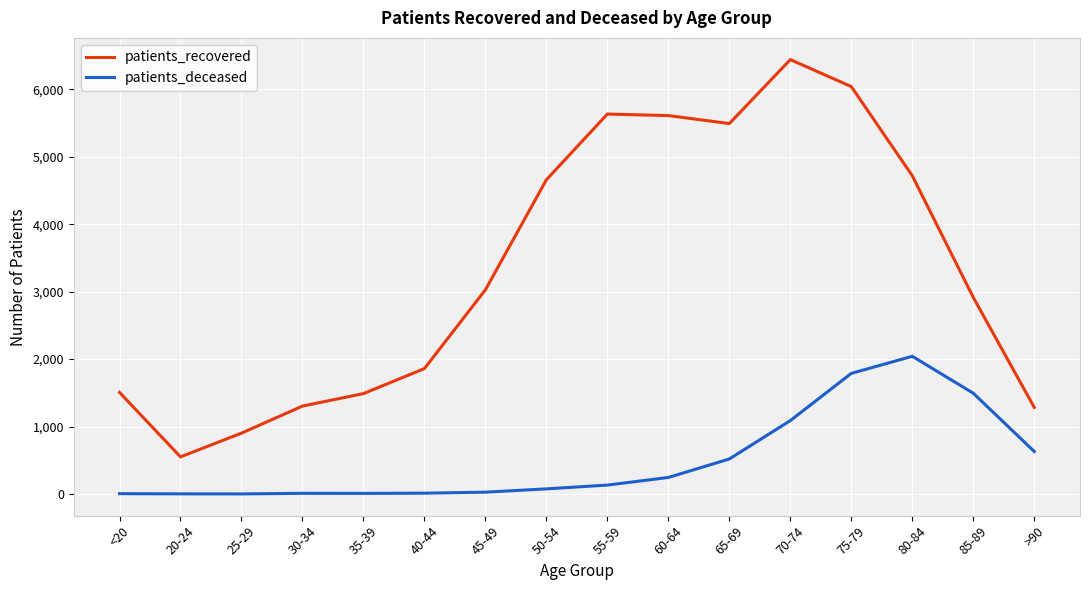

Which series has the largest range (max minus min)?

patients_recovered